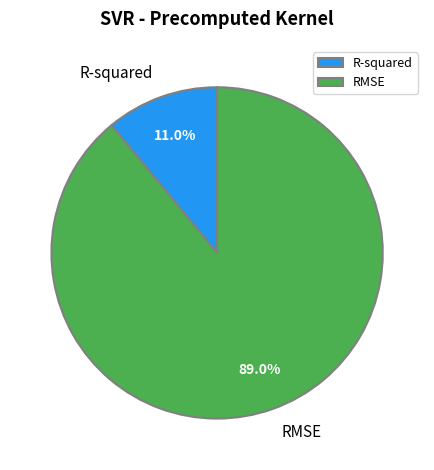

What percentage is the RMSE slice, to the nearest percent?

89%